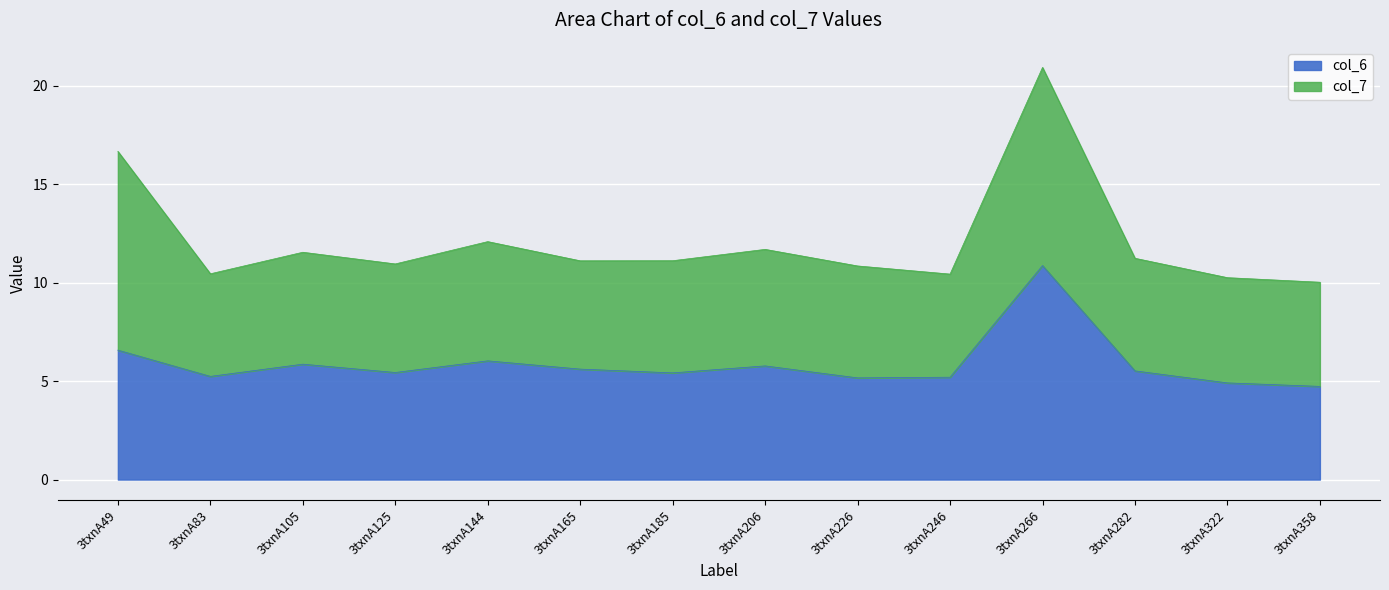

True or false: the data shows 3.3 at 3txnA358.

False